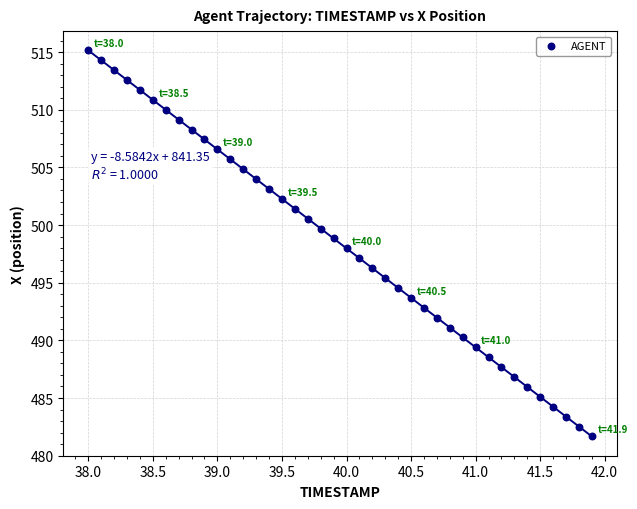

What is the range of X values (max minus min)?

3.9